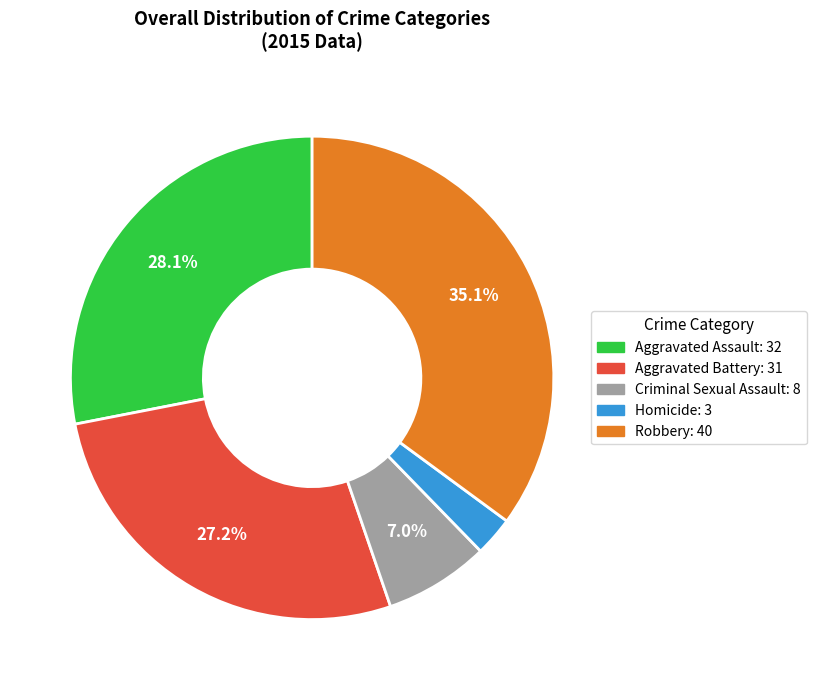

Count the number of slices in the pie.

5